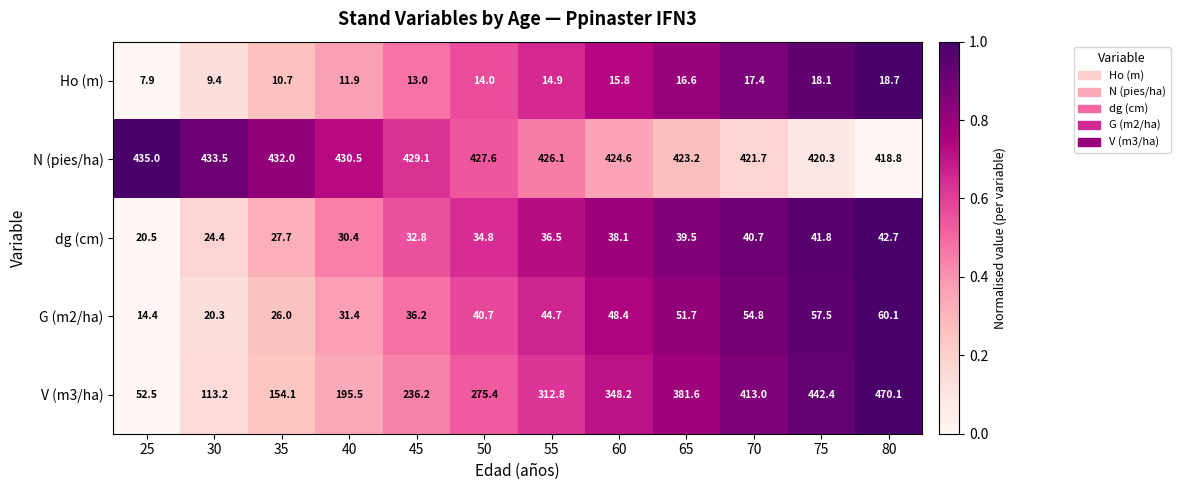

Rank the series at 30 from lowest to highest value.

Ho (m), G (m2/ha), dg (cm), V (m3/ha), N (pies/ha)